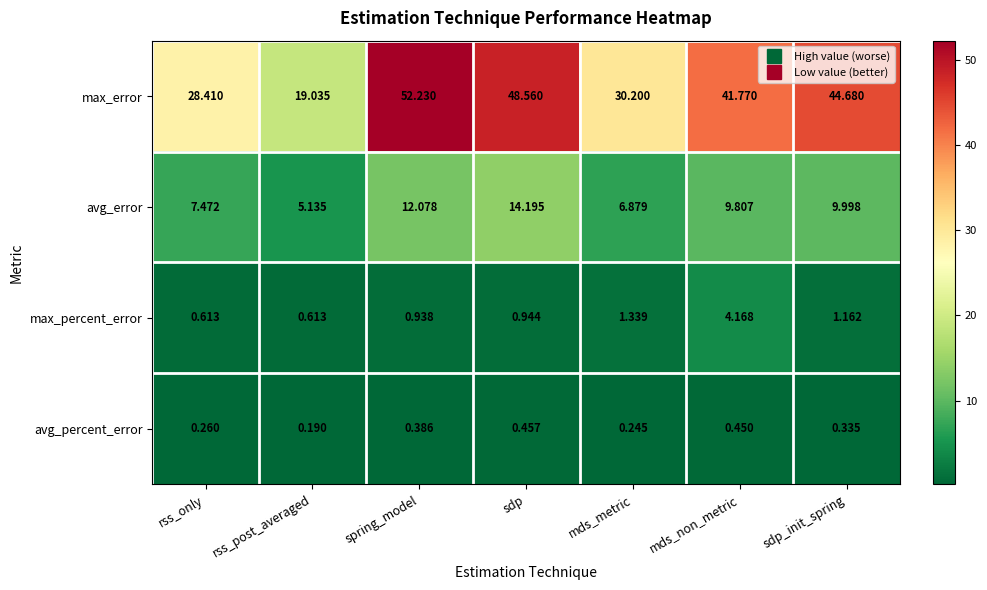

Rank the series at rss_post_averaged from highest to lowest value.

max_error, avg_error, max_percent_error, avg_percent_error